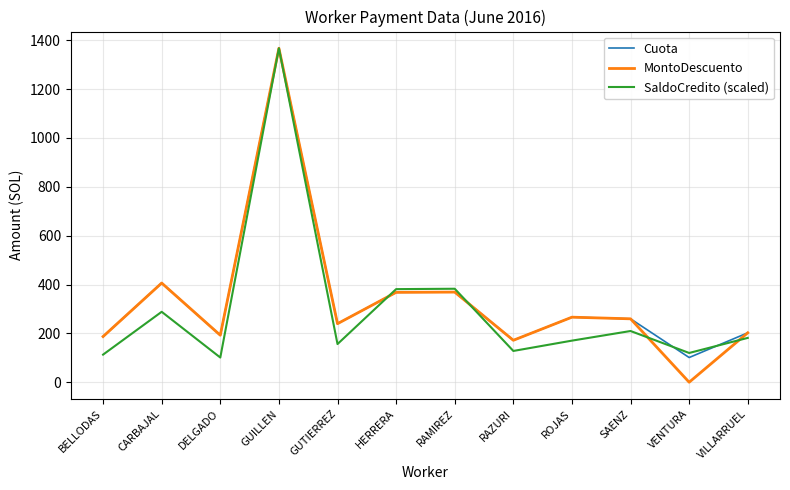

What is the difference between the second highest and second lowest values in the MontoDescuento series?

234.4